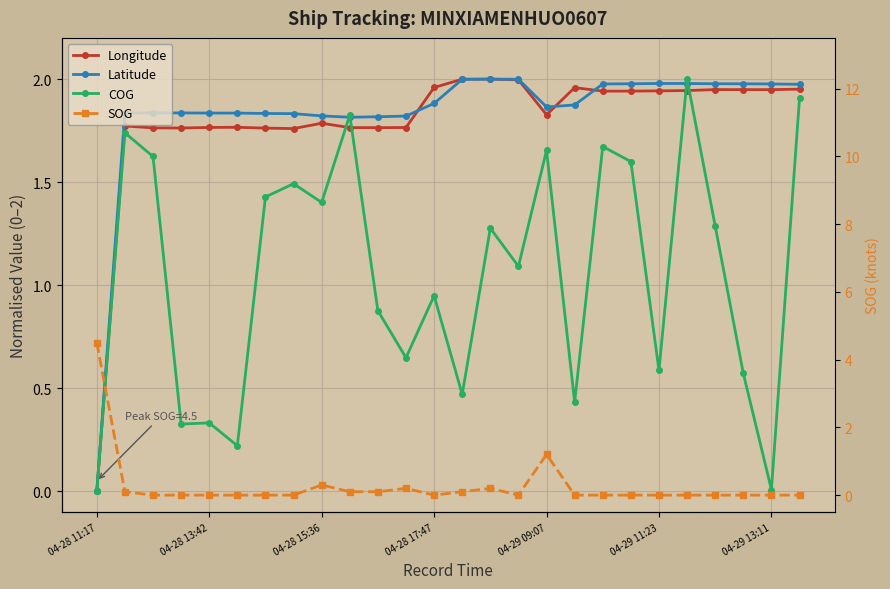

Which category has the highest value across all series?

04-28 11:17